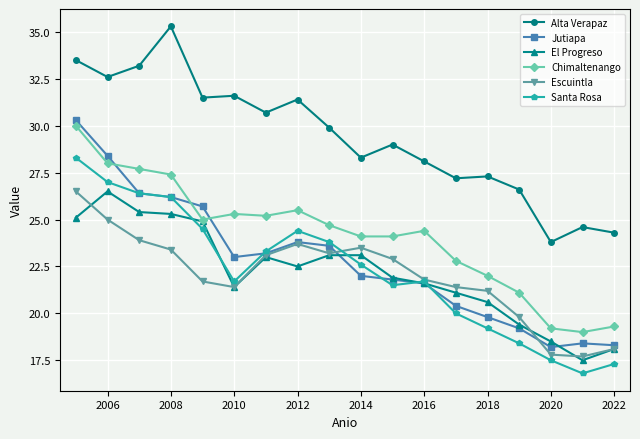

True or false: Alta Verapaz and El Progreso intersect in this chart.

False